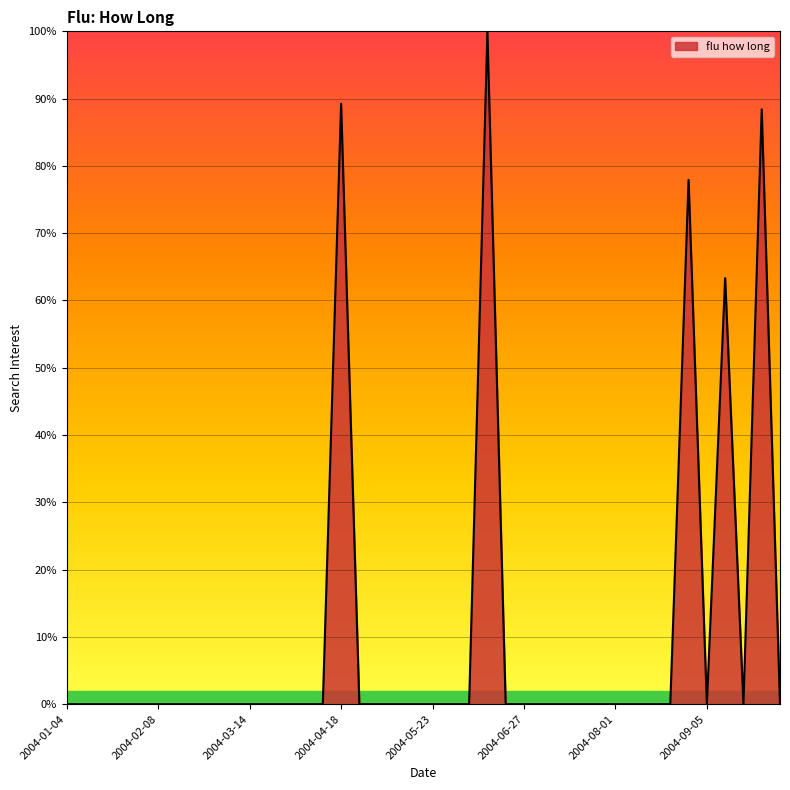

What is the maximum value shown in the chart?

100.0